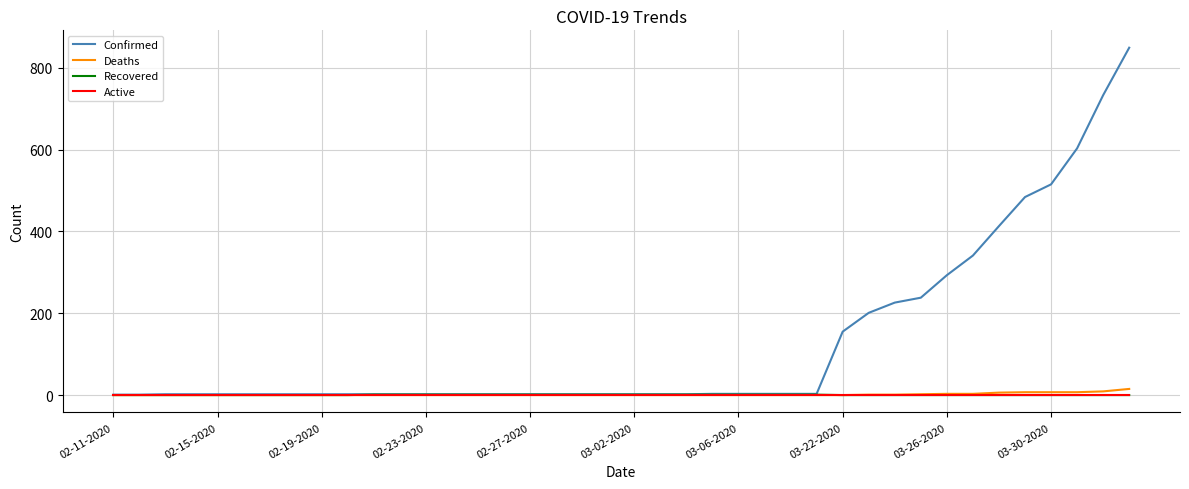

How many lines are shown in the chart?

4